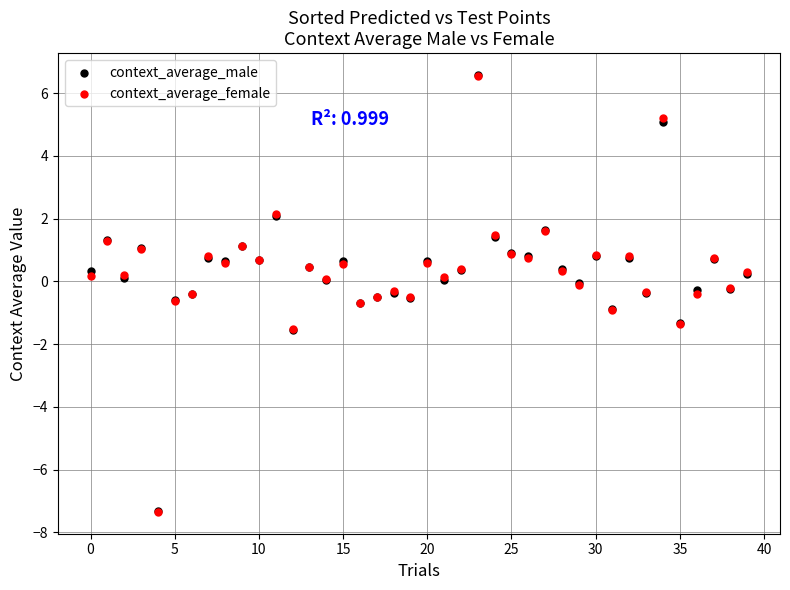

Which series has the widest spread of Y values?

context_average_male